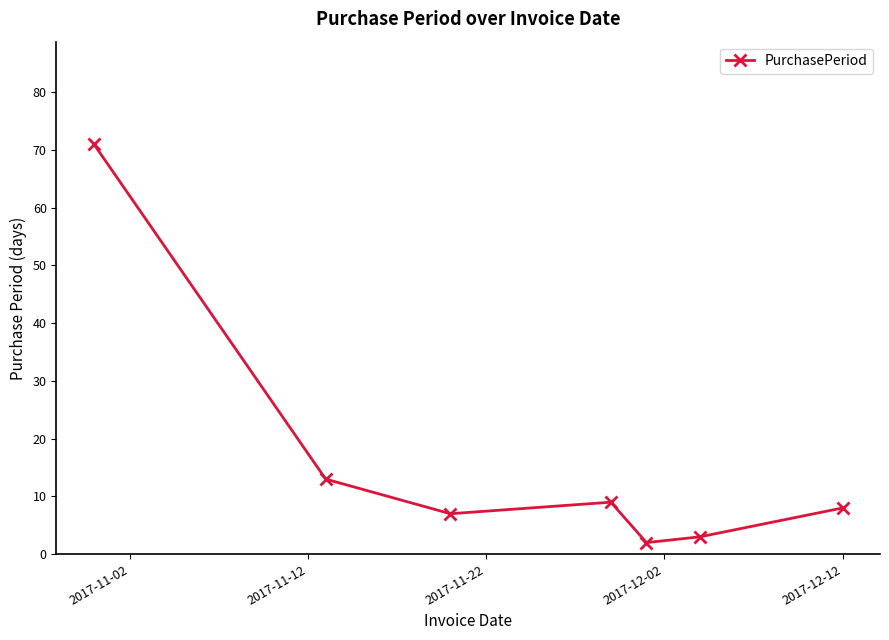

How many lines are shown in the chart?

1